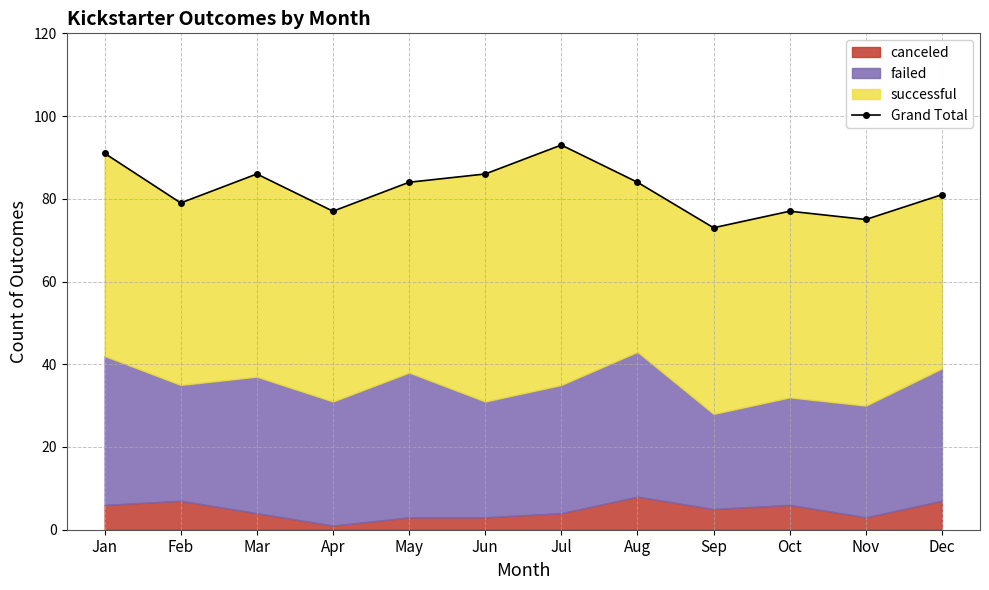

Between Dec and Jan, which is larger?

Jan